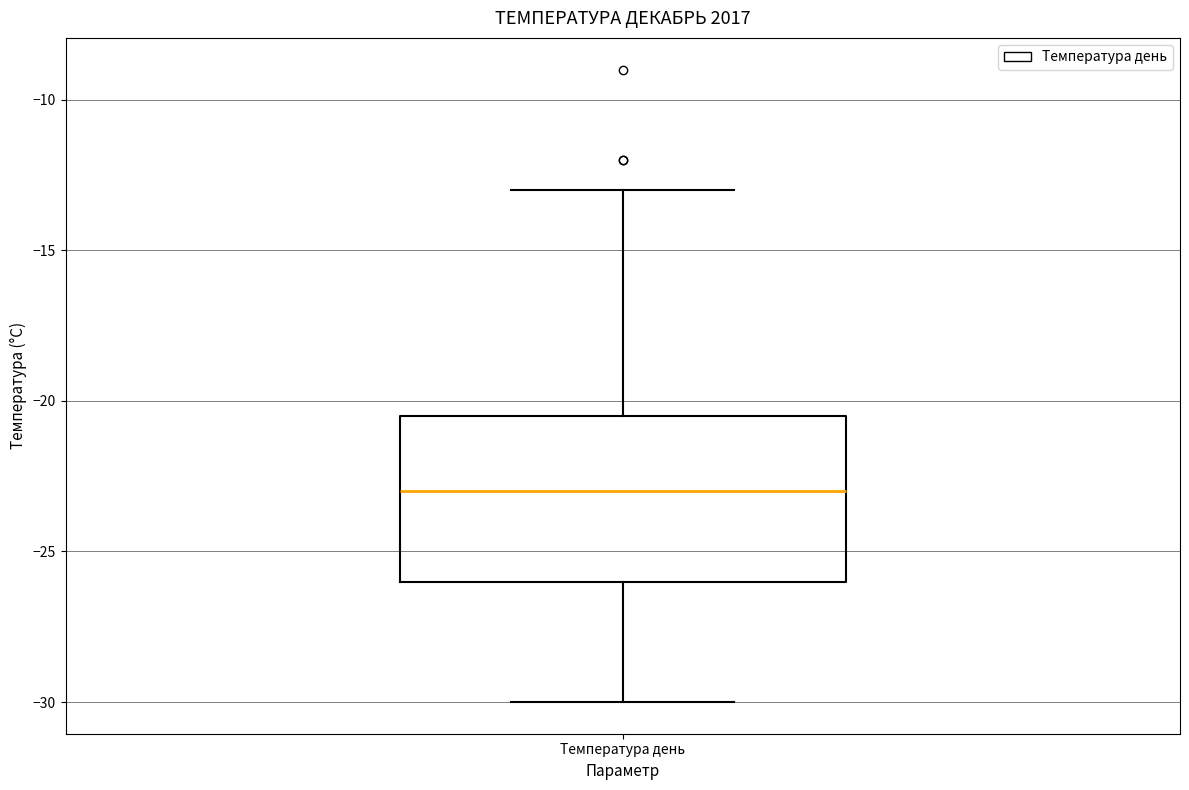

Where does the median line of the box for Температура день sit on the y-axis? The values are not printed on the chart, so give them approximately, as read against the axis.

-23.0